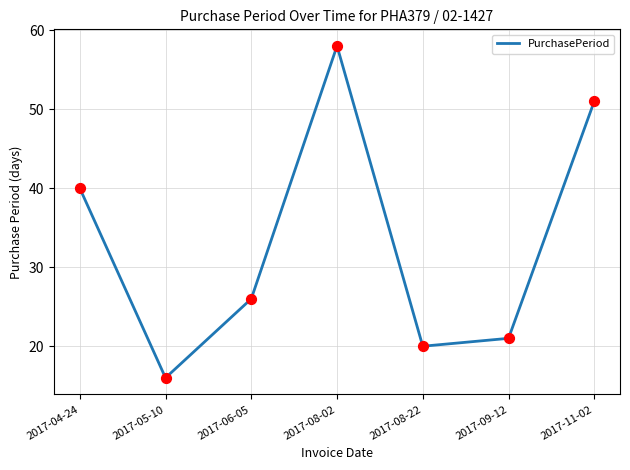

Which has a higher value, 2017-08-02 or 2017-08-22?

2017-08-02